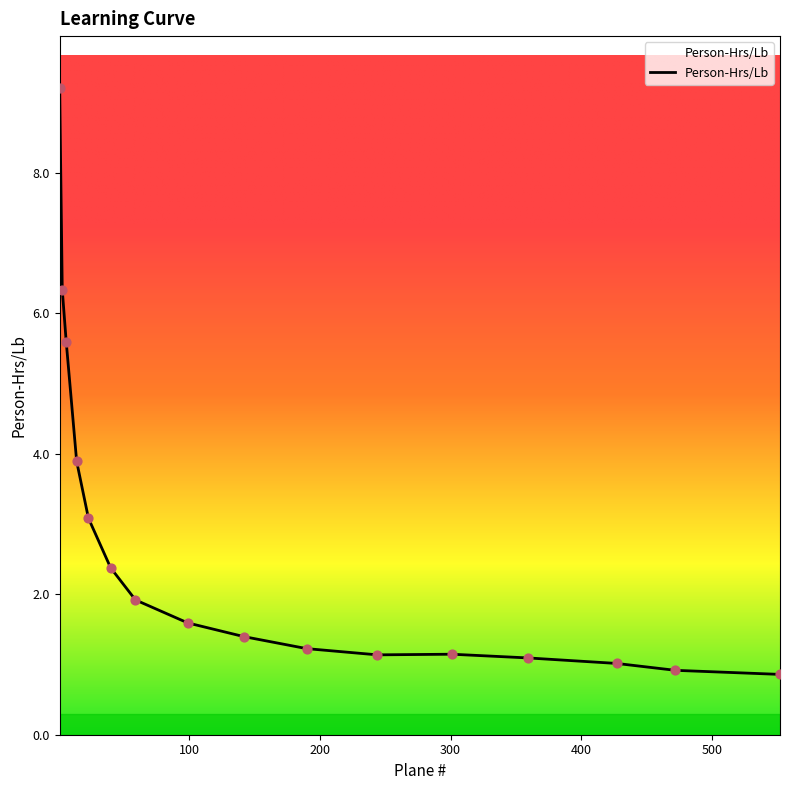

What is the difference between the maximum and minimum values?

8.3